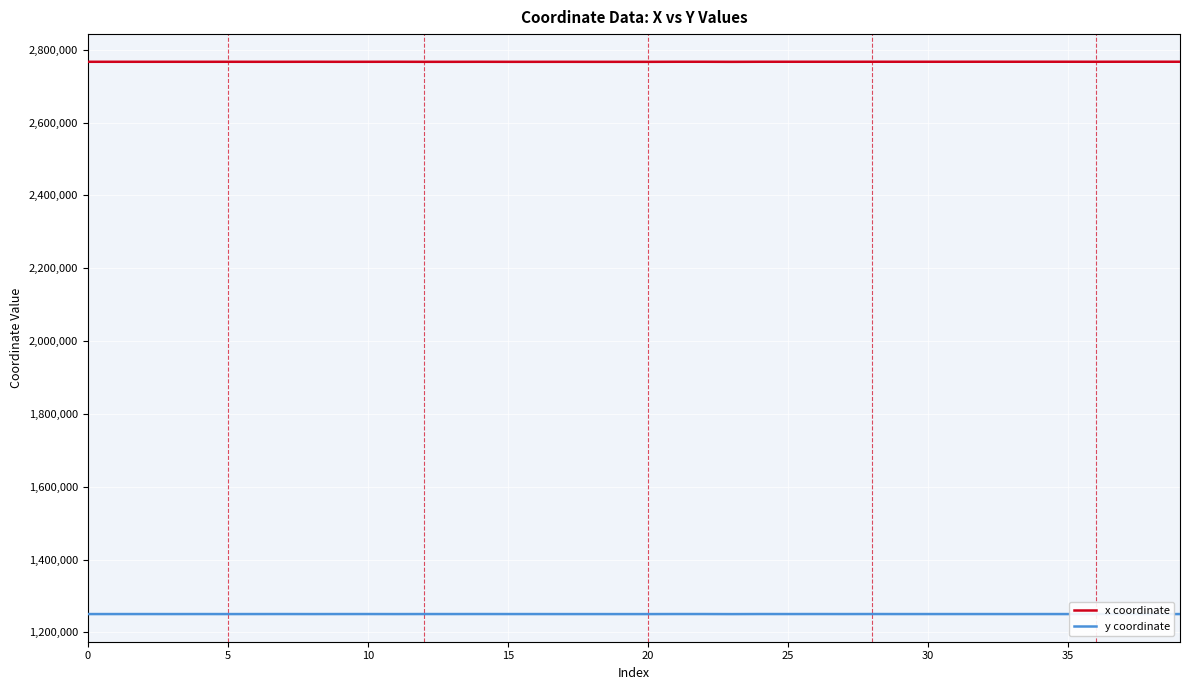

Rank the series by their average value, from lowest to highest.

y coordinate, x coordinate